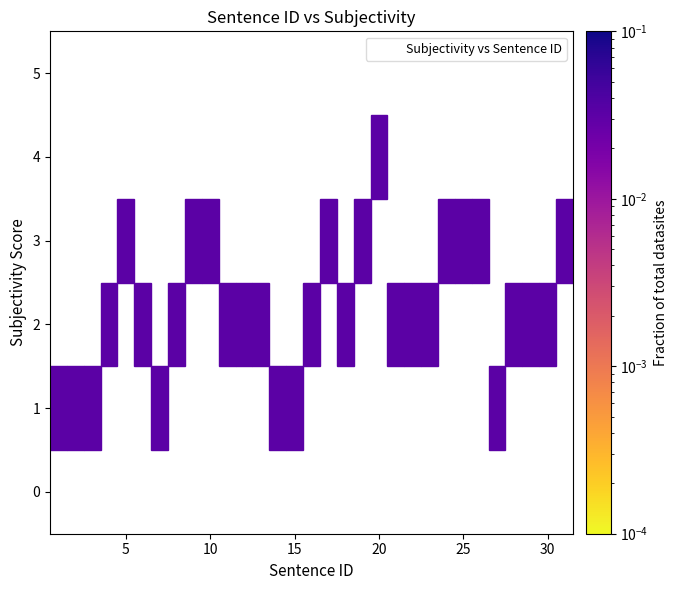

What is the range of Y values (max minus min)?

3